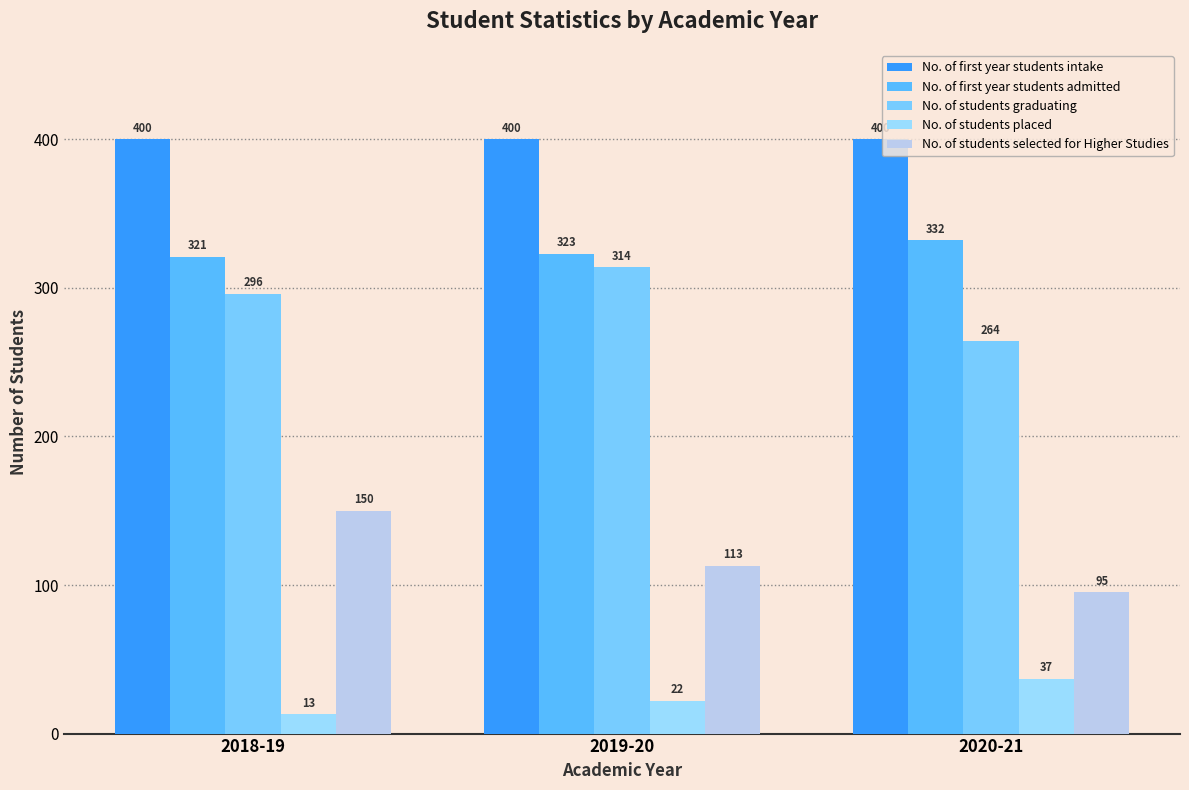

What is the maximum value shown in the chart?

400